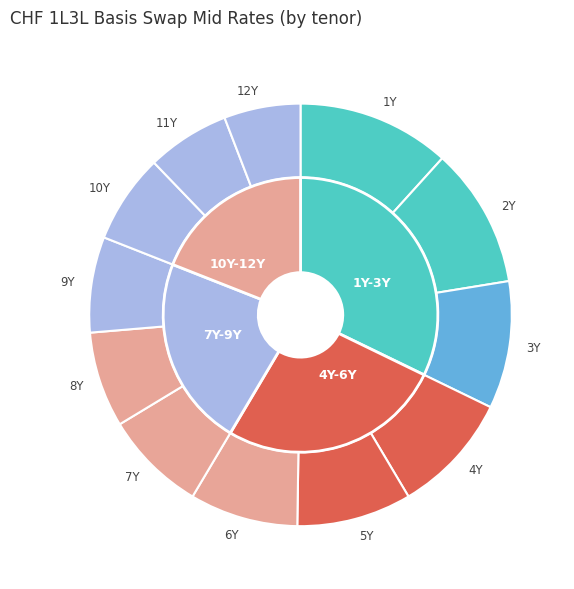

To the nearest percent, what percentage of the pie is 1Y?

12%